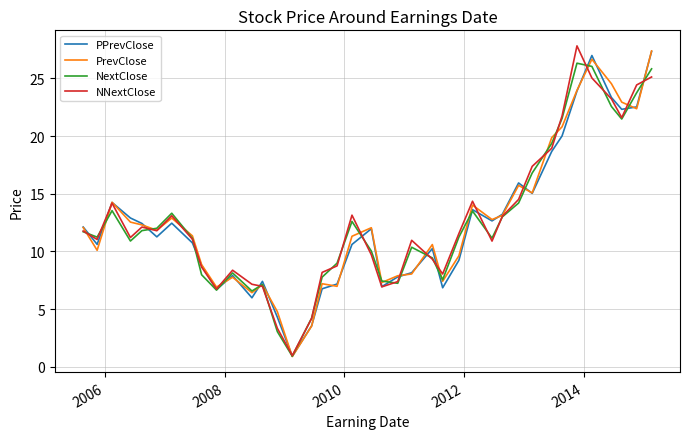

True or false: NNextClose has more than 1 points higher than both neighbors.

True